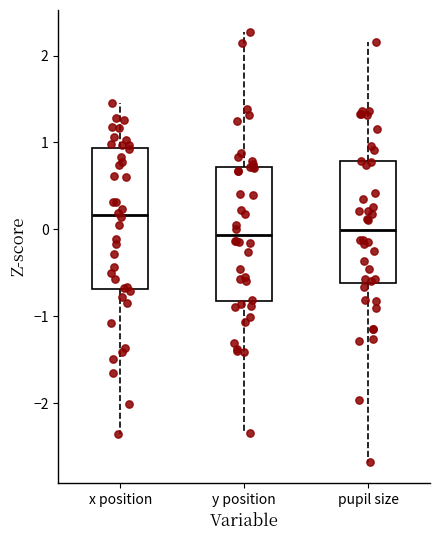

Reading left to right, transcribe this box plot: for each box, give where its median line is, the range the box spans, and where its two whiskers end, as read against the y-axis. The values are not printed on the chart, so give them approximately, as read against the axis.

x position: median 0.2, box -0.7 to 0.9, whiskers -2.4 to 1.5
y position: median -0.1, box -0.8 to 0.7, whiskers -2.3 to 2.3
pupil size: median 0.0, box -0.6 to 0.8, whiskers -2.7 to 2.2